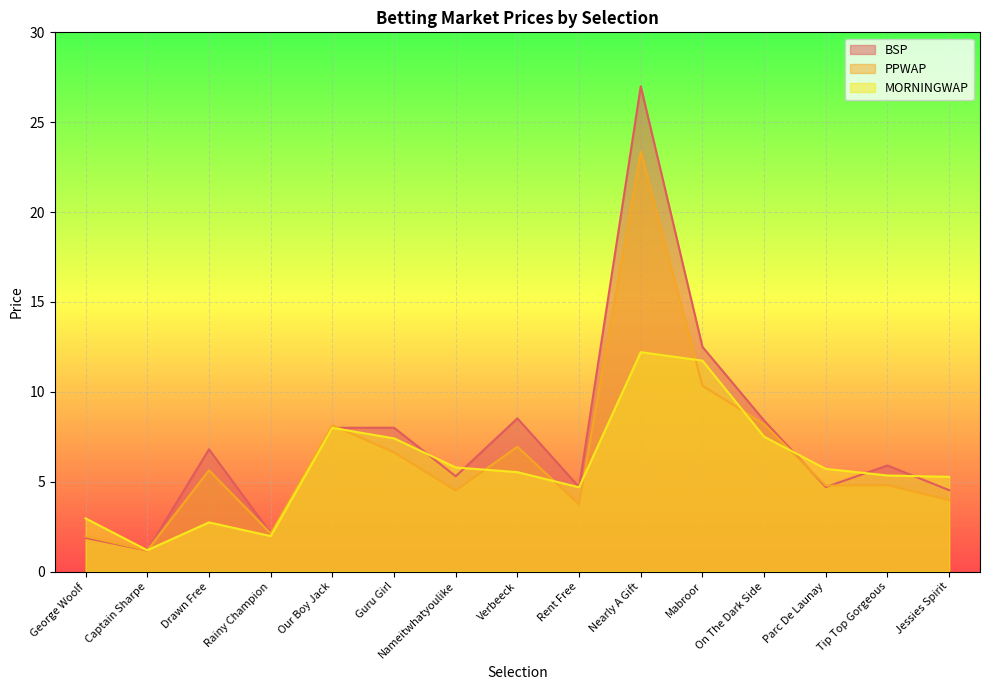

How many lines are shown in the chart?

3